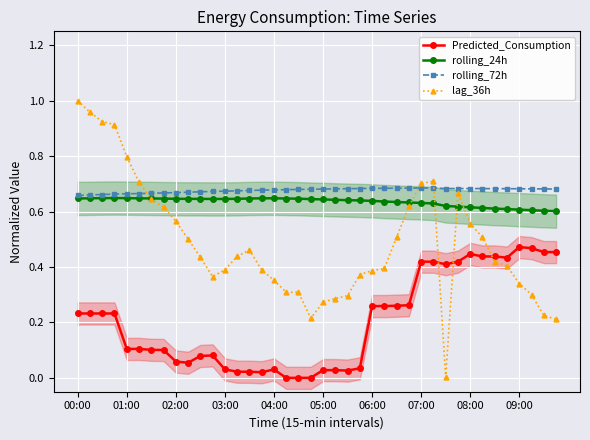

True or false: lag_36h and Predicted_Consumption intersect in this chart.

True